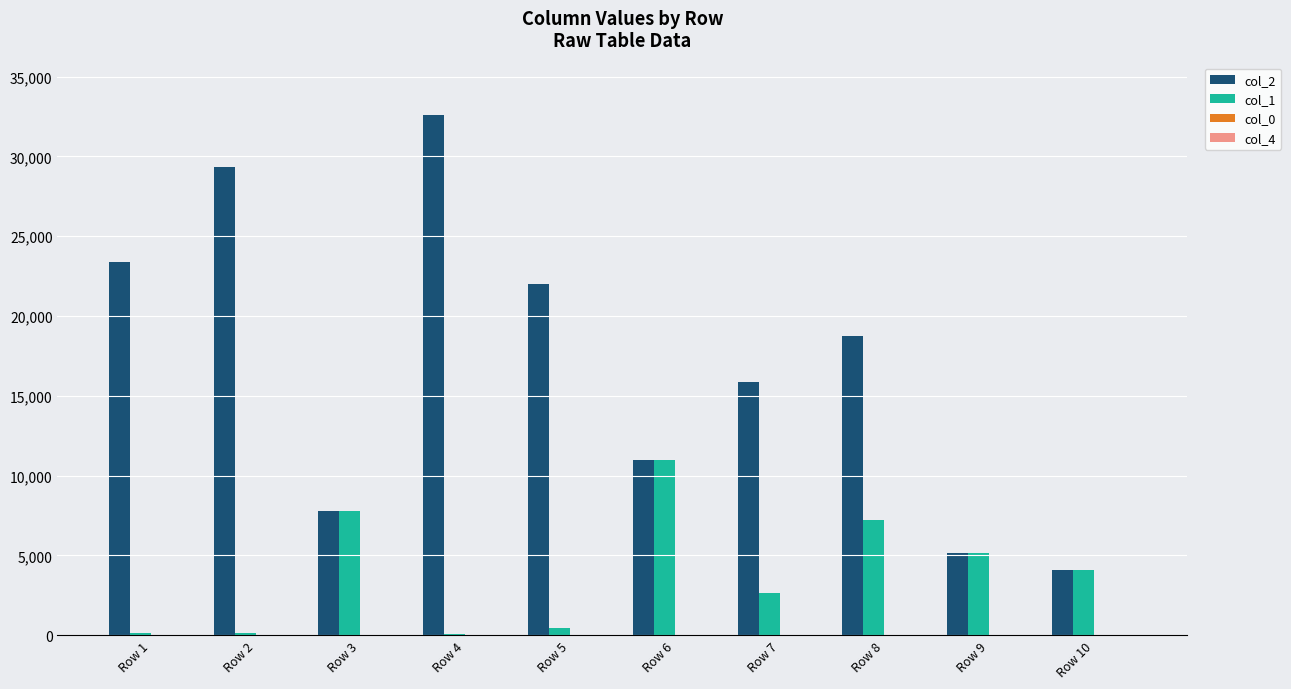

What is the maximum value shown in the chart?

32615.0